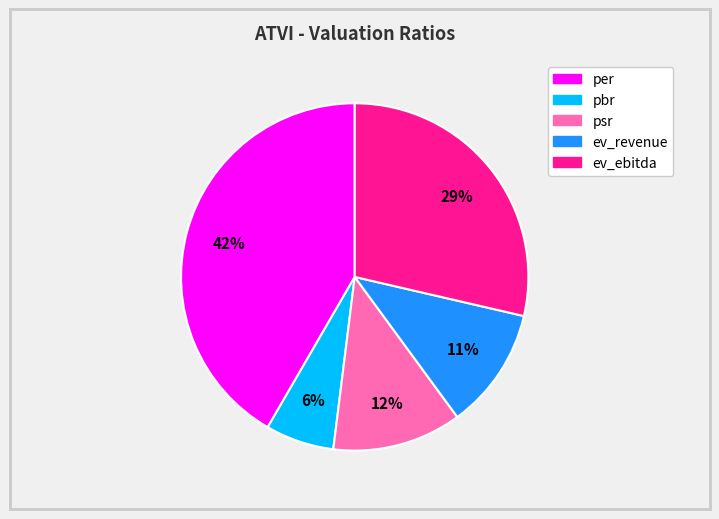

What percentage is the ev_revenue slice, to the nearest percent?

11%